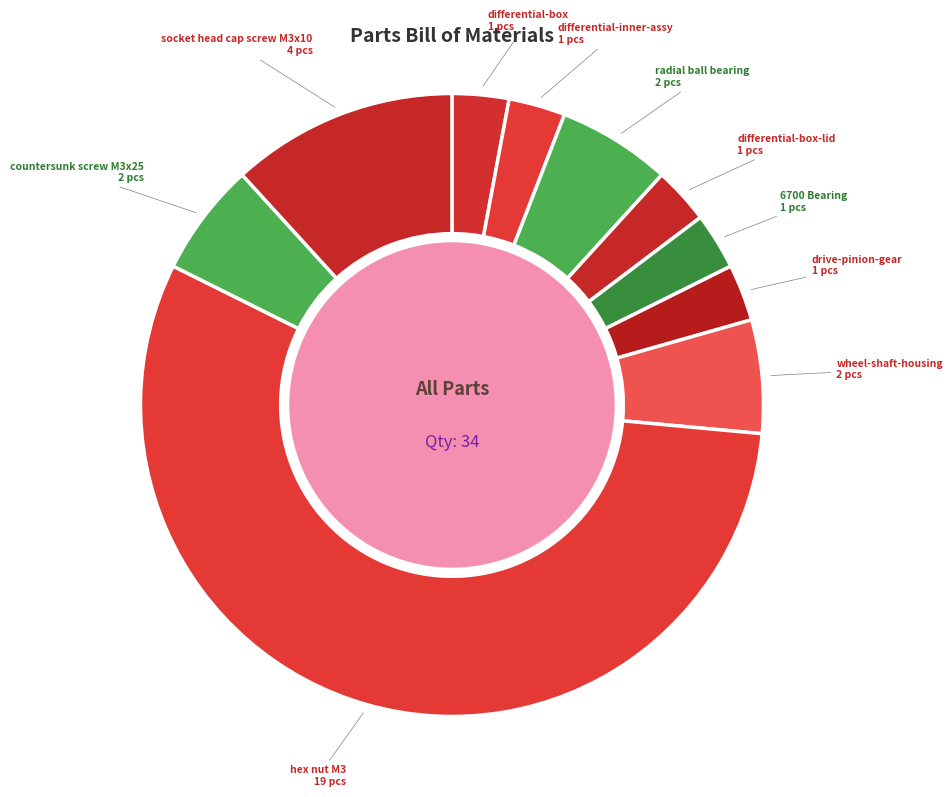

Count the number of slices in the pie.

10